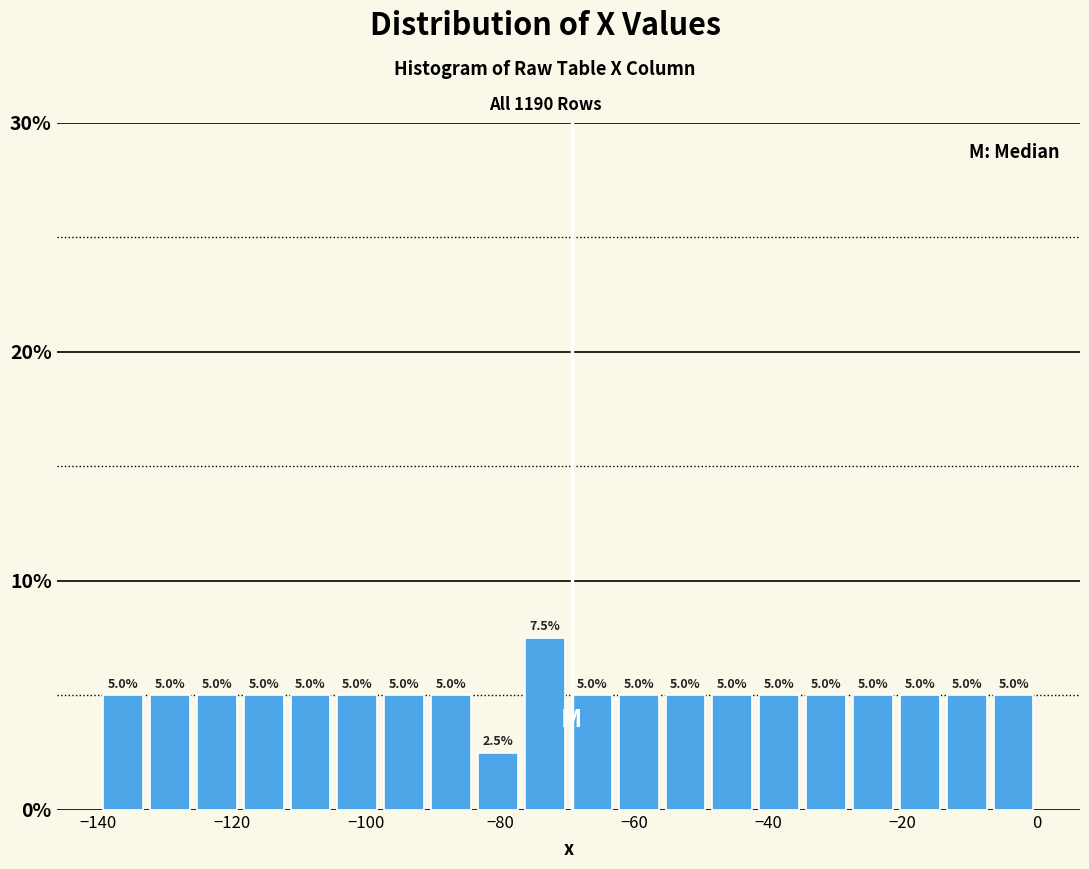

Around what value on the x-axis is the tallest bar? Give the approximate position of its centre, as read against the axis.

-74